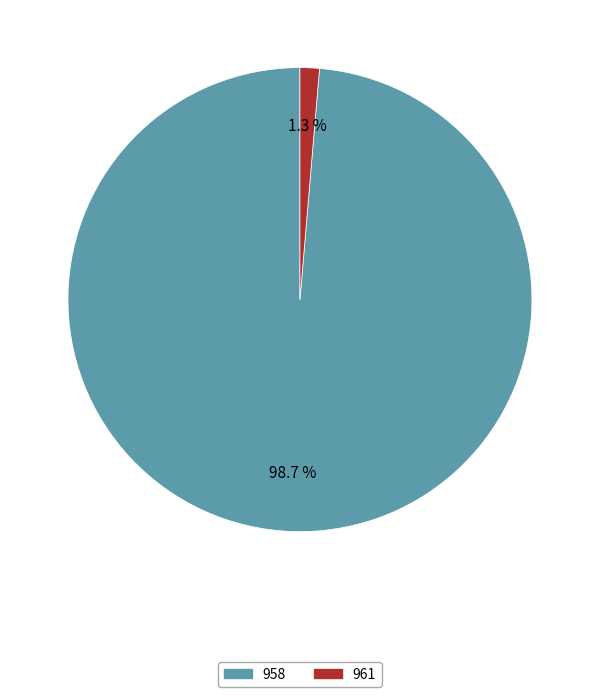

How many segments does this pie chart have?

2